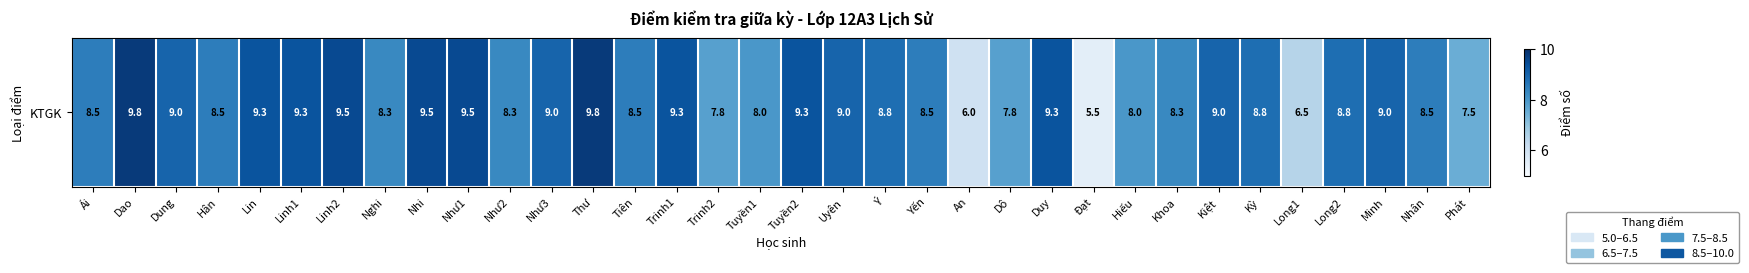

True or false: the data shows 5.3 at Nghi.

False